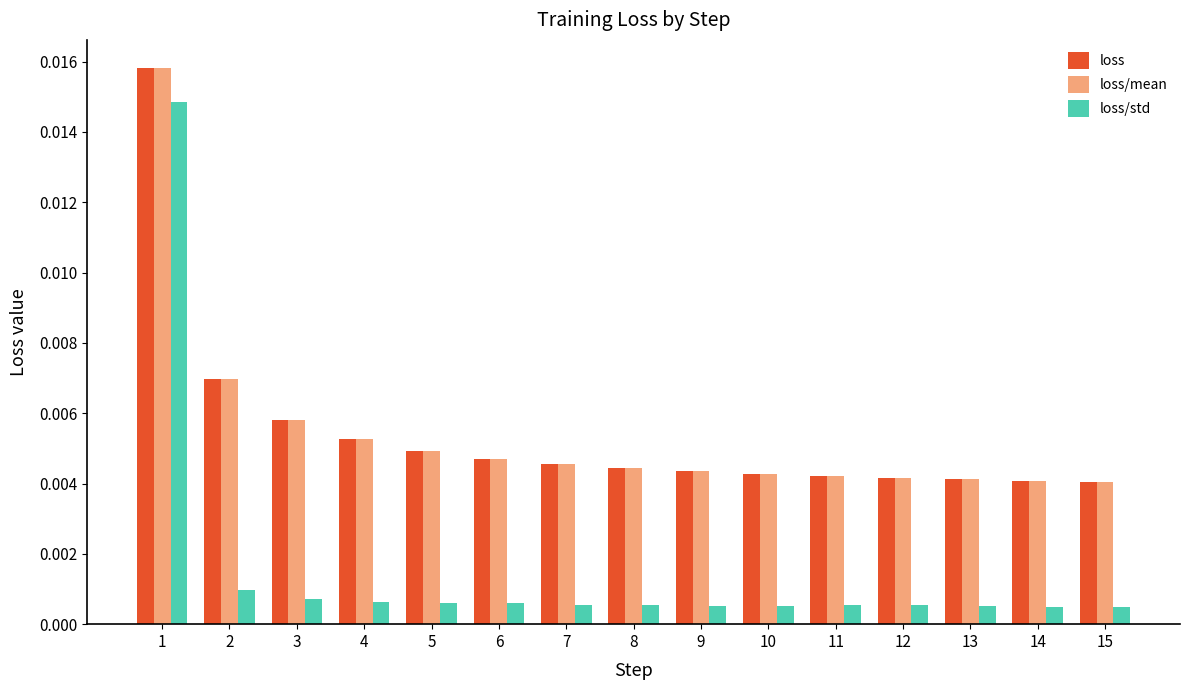

At how many categories does at least one series exceed 0?

15